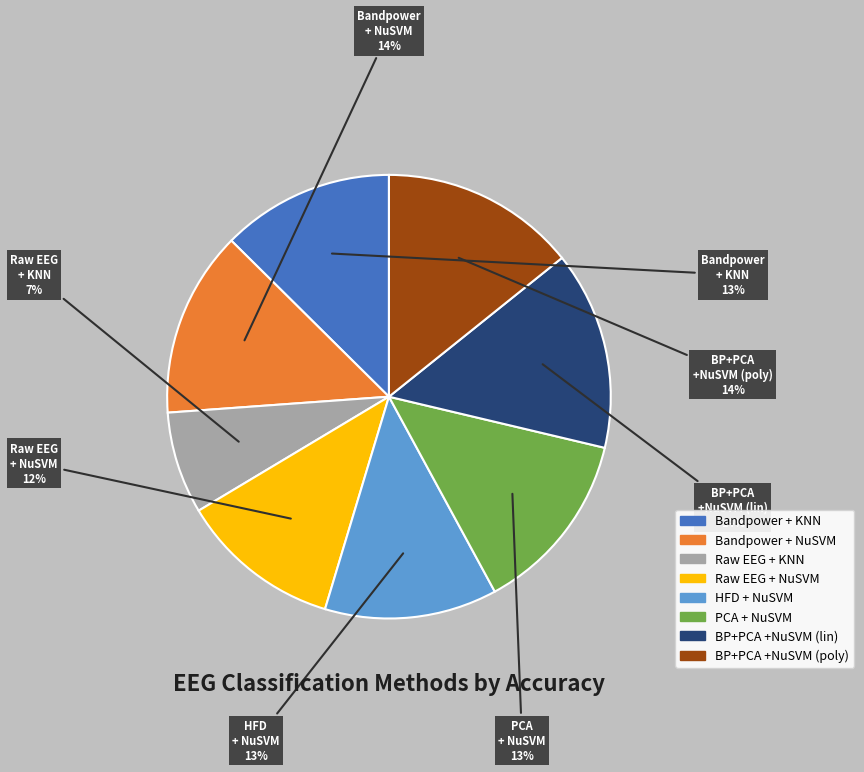

Is there a majority slice in this chart?

No